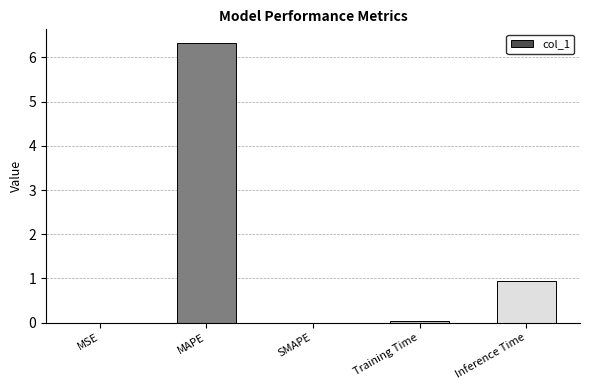

True or false: the data shows 0.0 at MSE.

True